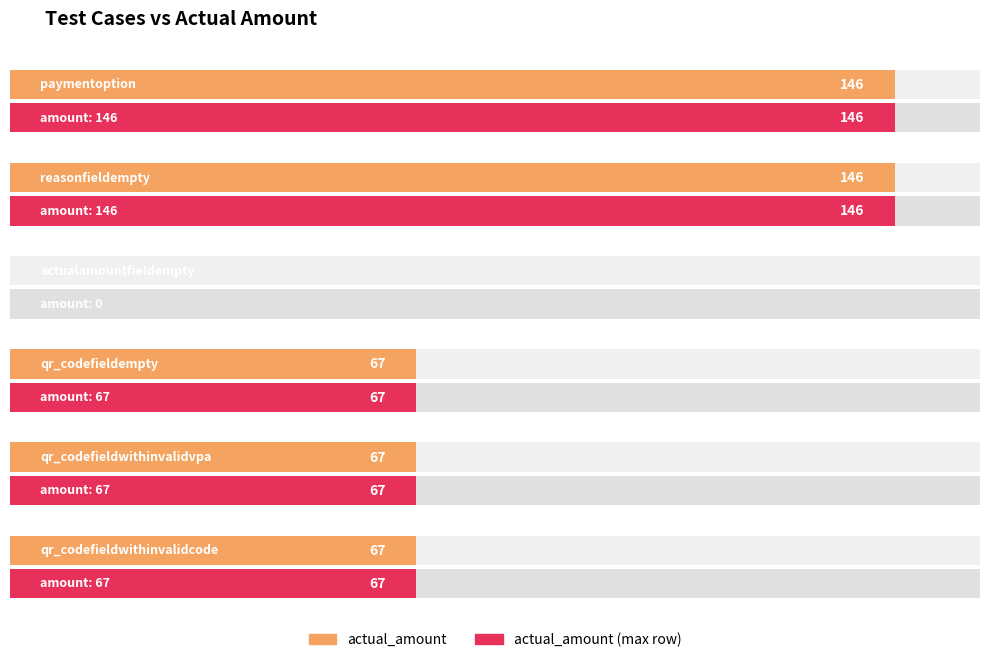

What is the approximate value at reasonfieldempty, to the nearest 10?

150